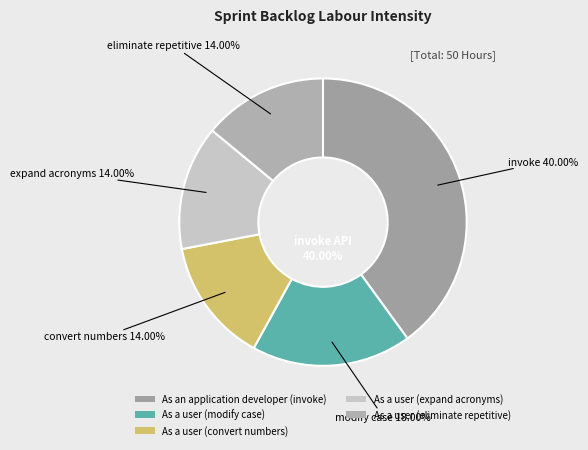

To the nearest percent, what is the difference between the As a user (modify case) and As a user (convert numbers) slice percentages?

4%